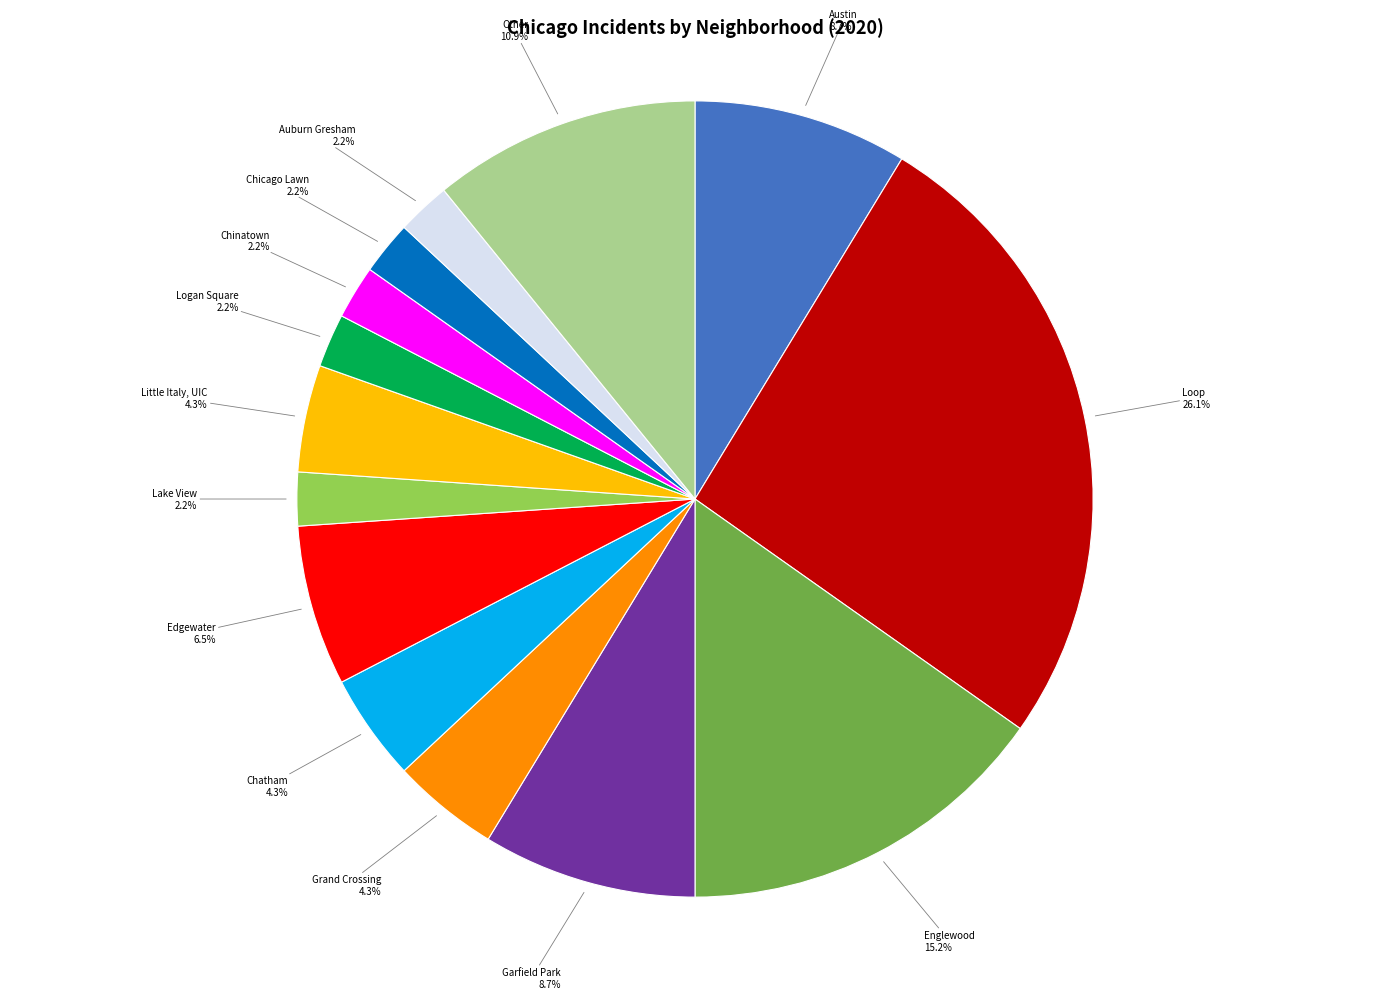

Is the sum of Austin and Edgewater greater than half?

No